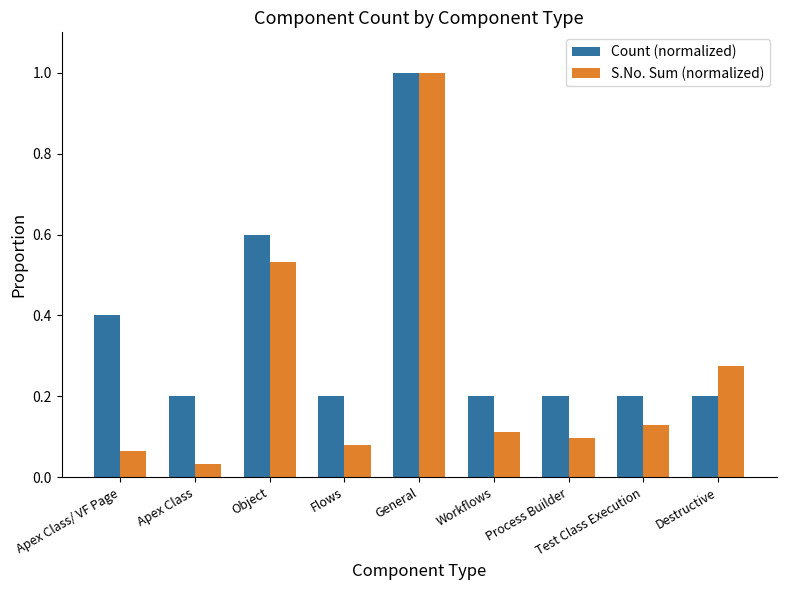

At which category is the sum across all series the highest?

General